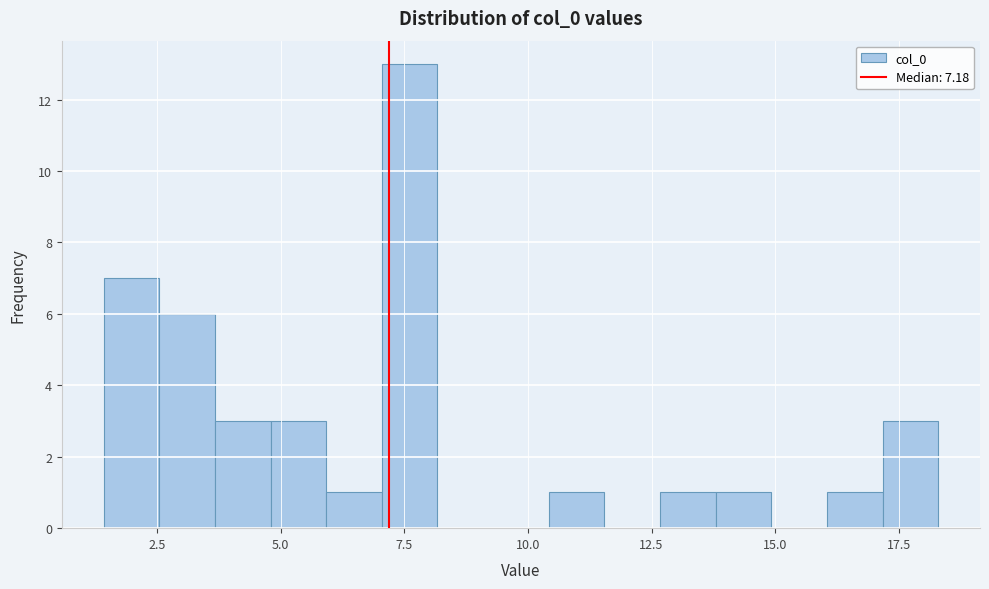

Around what value on the x-axis is the tallest bar? Give the approximate position of its centre, as read against the axis.

7.5